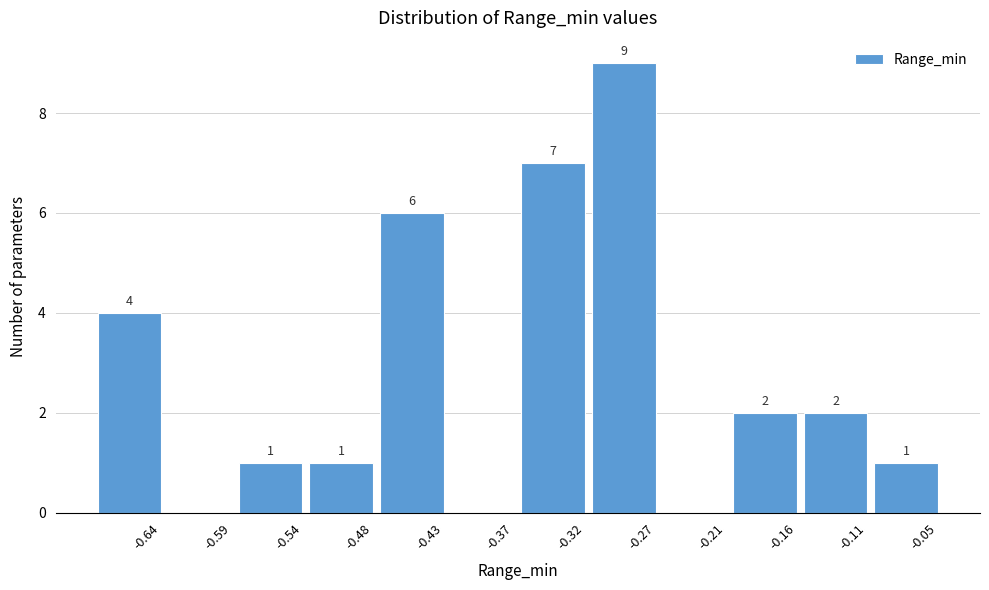

Reading left to right, transcribe all the data shown in this chart.

-0.64=4	-0.59=0	-0.54=1	-0.48=1	-0.43=6	-0.37=0	-0.32=7	-0.27=9	-0.21=0	-0.16=2	-0.11=2	-0.05=1